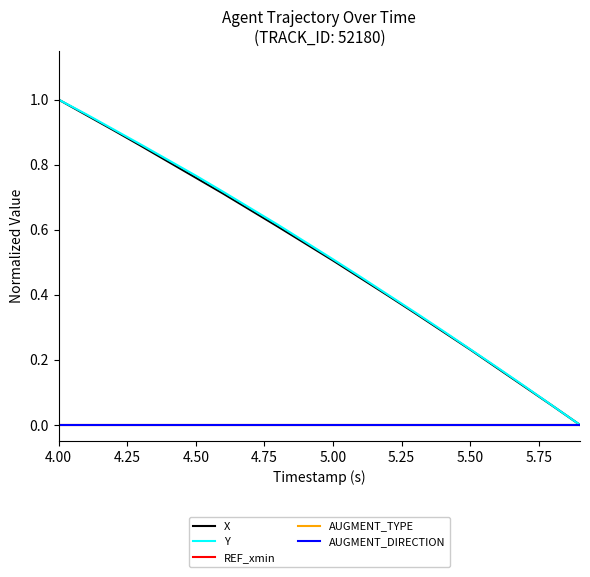

List the series in order of their peak value, lowest first.

REF_xmin, AUGMENT_TYPE, AUGMENT_DIRECTION, X, Y